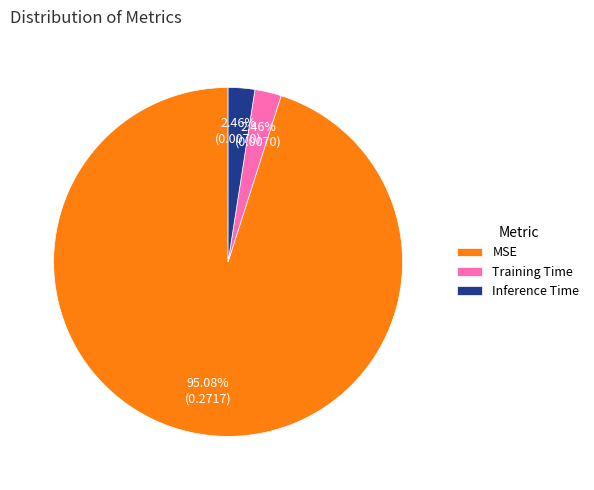

Does Inference Time represent more than half of the total?

No